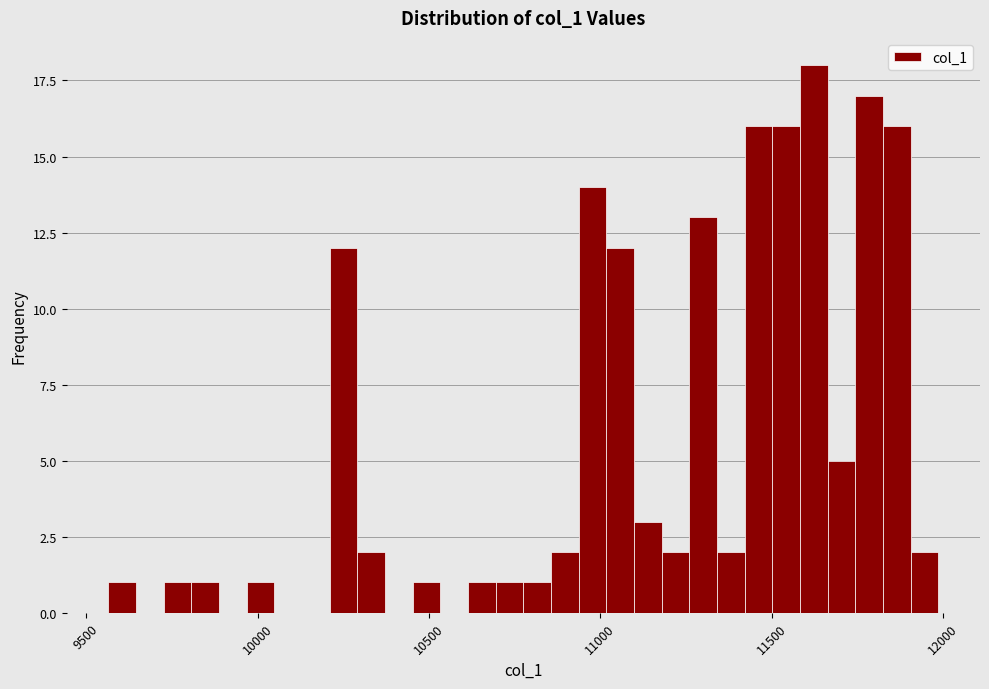

Read against the x-axis, roughly where is the centre of the tallest bar?

11600